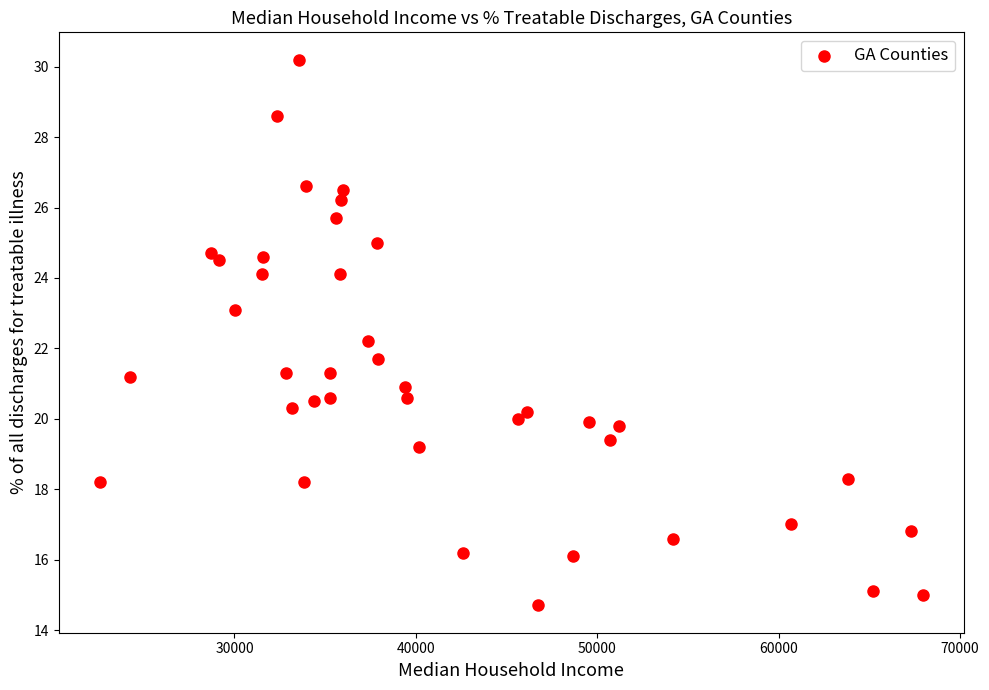

What is the range of Y values (max minus min)?

15.5